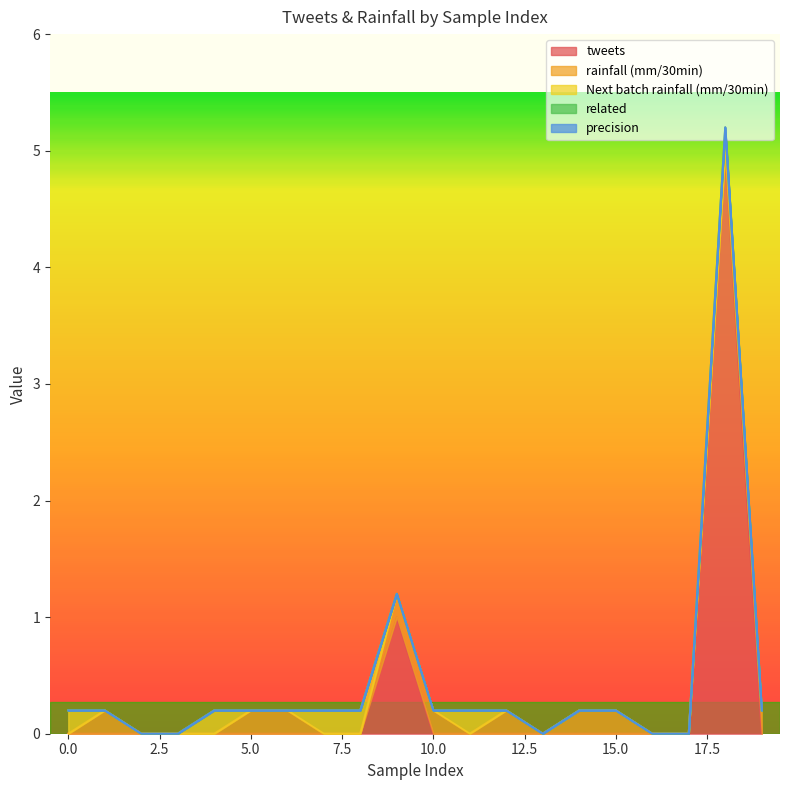

The tweets series shows -2.8 at 8. True or false?

False